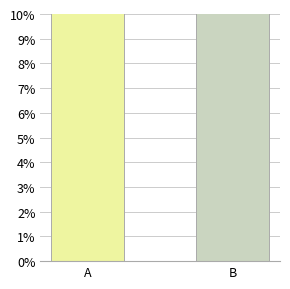

Between B and A, which is larger?

B